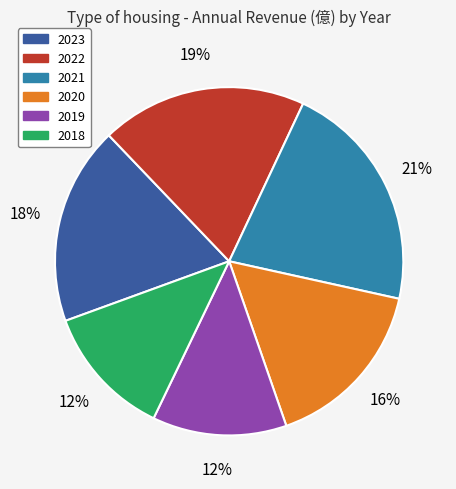

To the nearest percent, what portion does 2023 represent?

18%